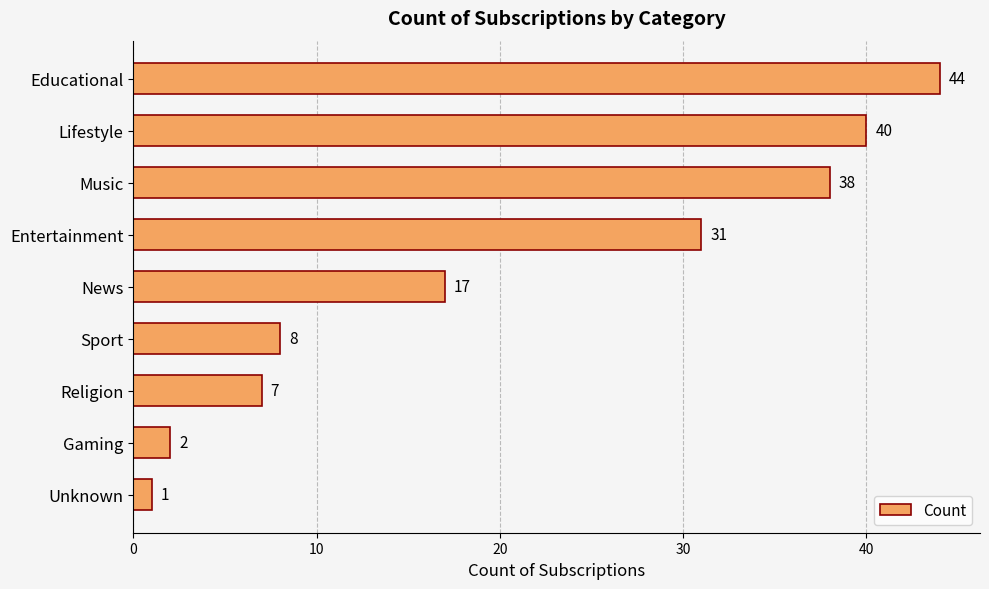

At which label is the value closest to 22?

News